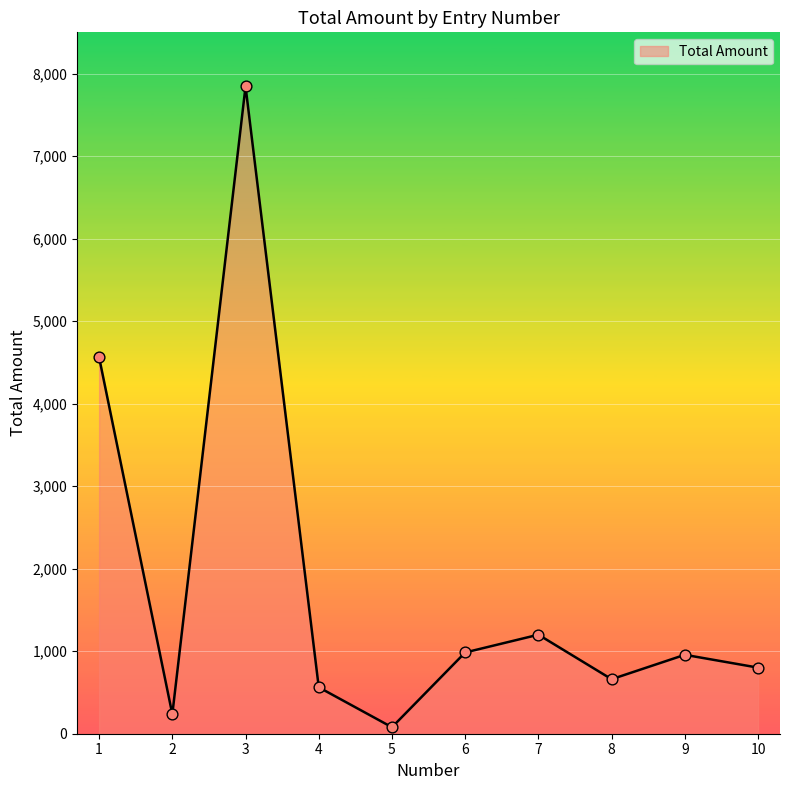

Approximately how many times larger is the value at 10 compared to 2?

3.4